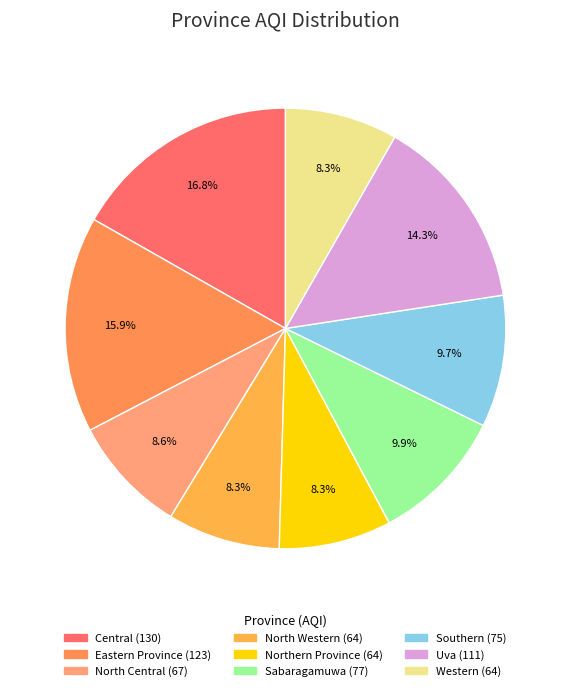

Rank the categories by value from highest to lowest.

Central, Eastern Province, Uva, Sabaragamuwa, Southern, North Central, North Western, Northern Province, Western